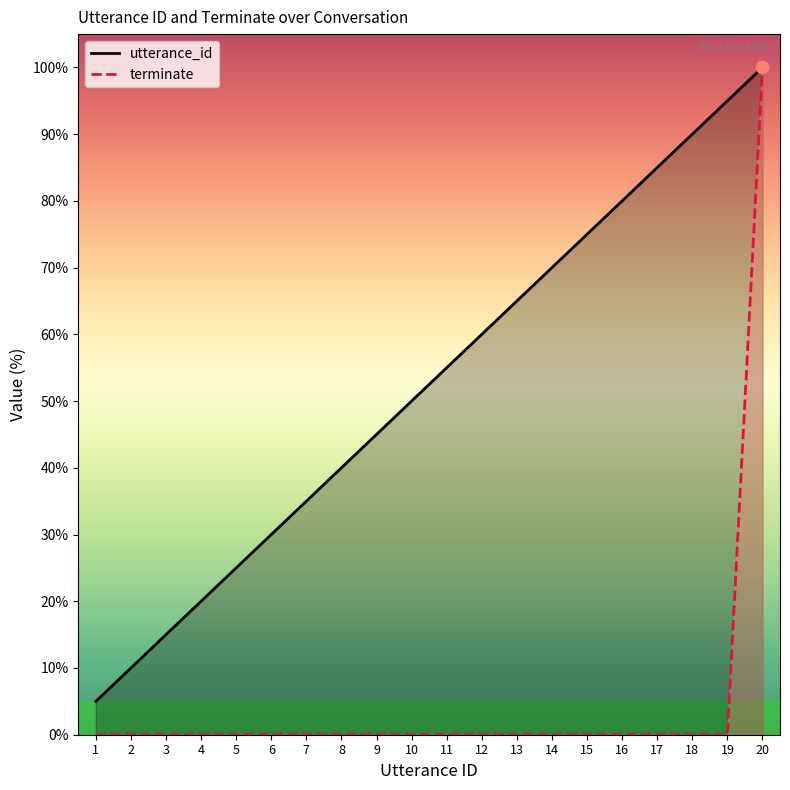

What are all the series names shown in the legend?

utterance_id, terminate